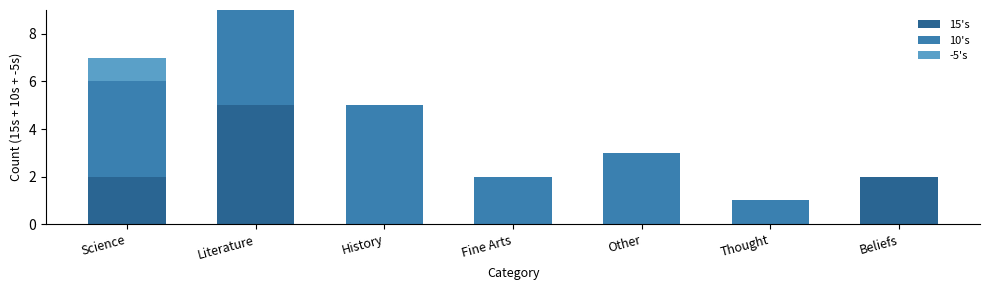

What is the sum of all 15's values?

9